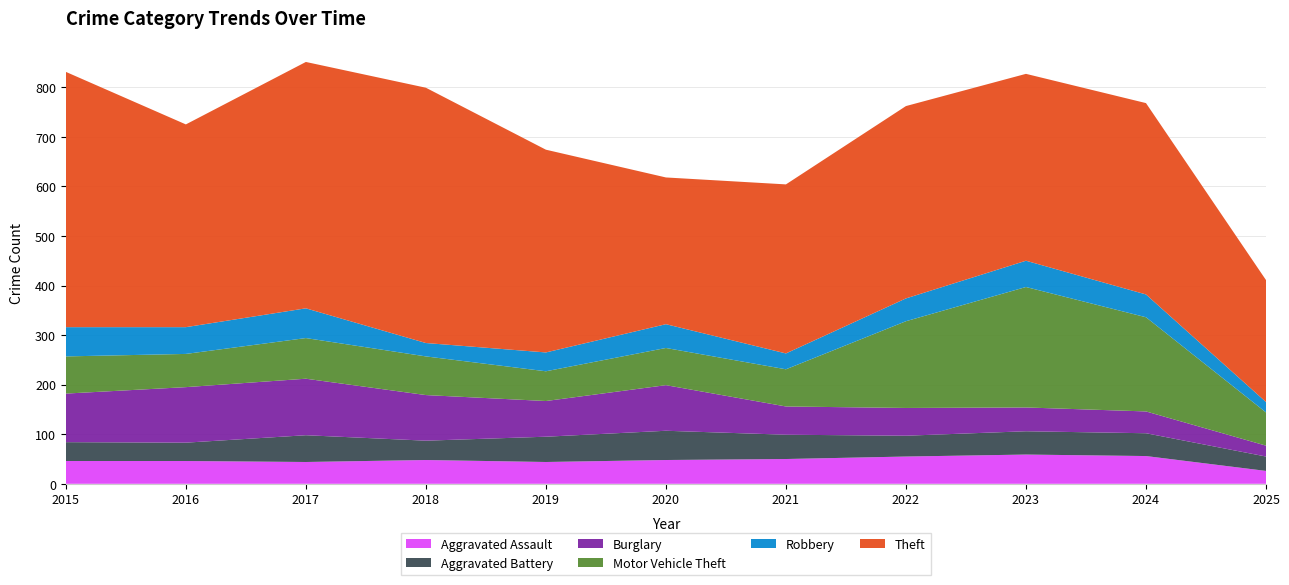

Reading left to right, transcribe all the data shown in this chart.

Aggravated Assault: 46	46	44	48	44	48	50	55	59	56	26
Aggravated Battery: 38	37	54	39	51	59	49	42	47	46	29
Burglary: 98	112	114	92	72	92	57	56	48	44	22
Motor Vehicle Theft: 75	67	82	78	60	75	75	175	243	190	67
Robbery: 59	54	60	27	38	48	32	46	53	46	21
Theft: 515	409	497	515	409	296	341	388	377	386	246